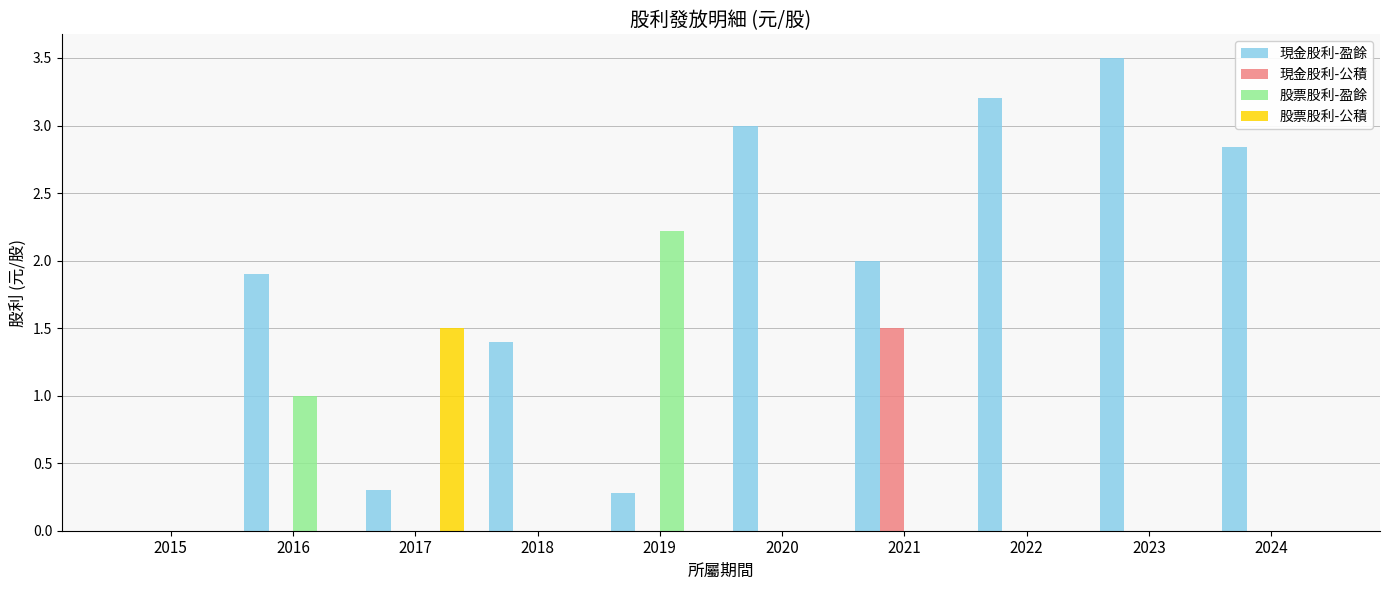

Which category has the highest value in the 現金股利-盈餘 series?

2023